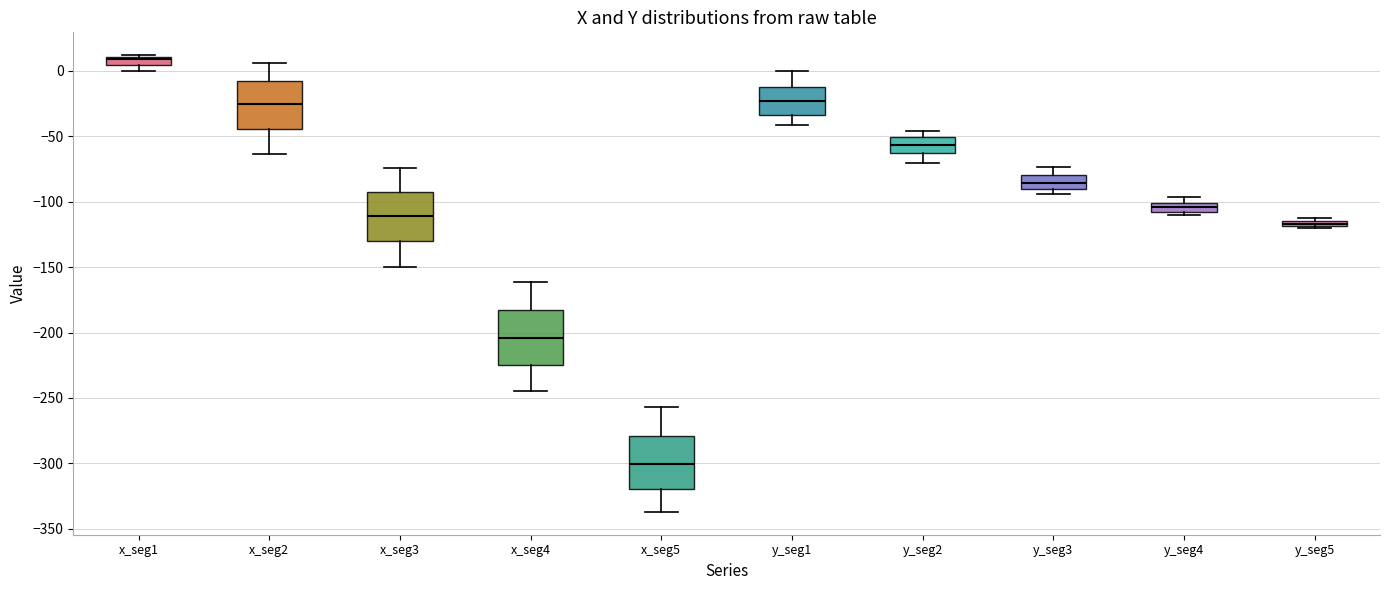

Where is the upper edge of the box for y_seg2 on the y-axis? The values are not printed on the chart, so give them approximately, as read against the axis.

-50